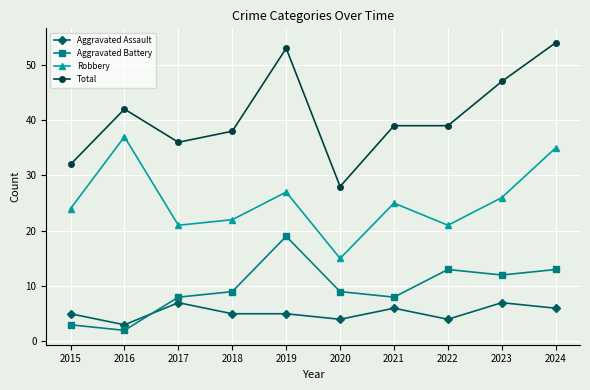

True or false: Robbery and Total cross at least once.

False